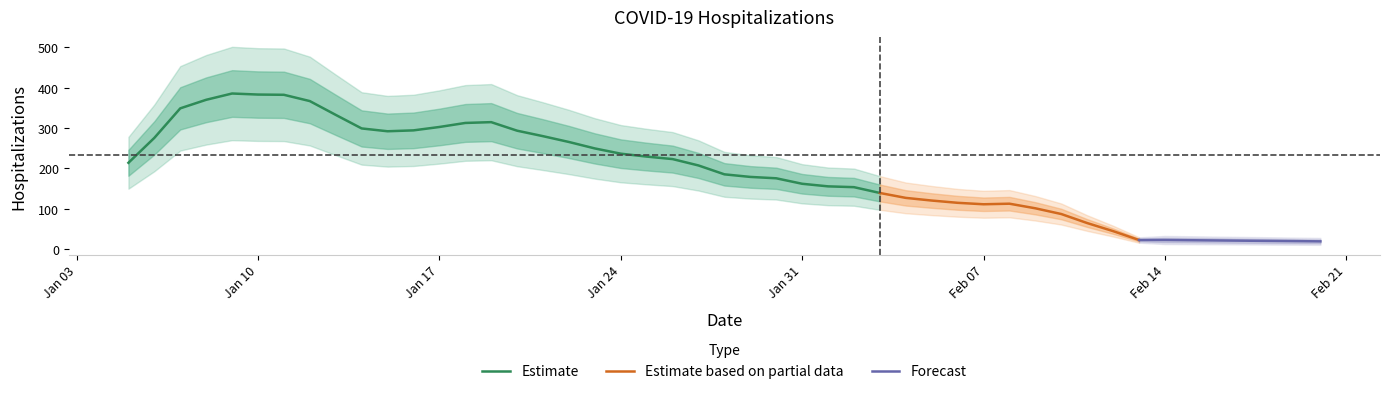

How many values exceed 238?

19